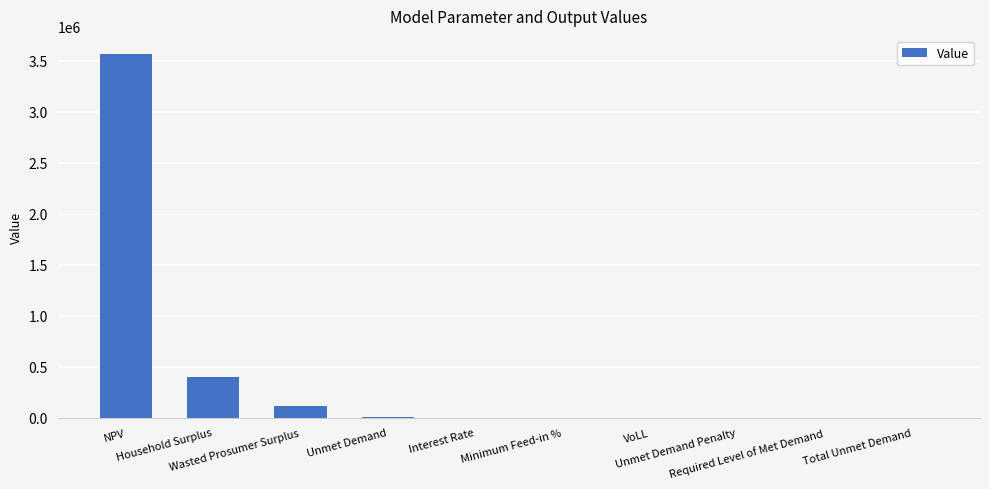

What is the sum of all values?

4073280.9